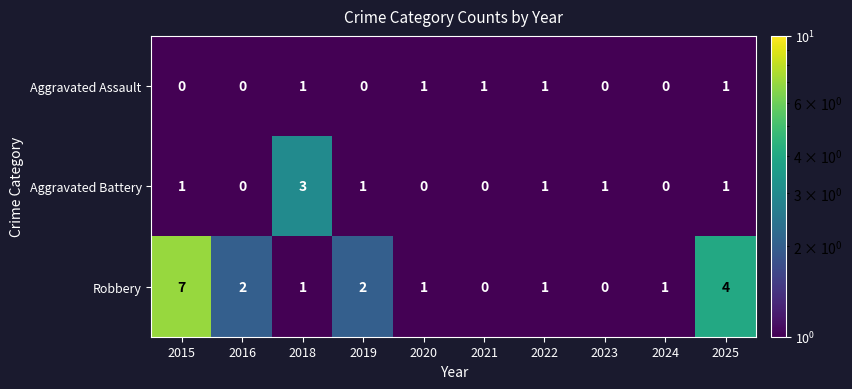

Reading left to right, list all the values displayed in this chart.

Aggravated Assault: 2015=0	2016=0	2018=1	2019=0	2020=1	2021=1	2022=1	2023=0	2024=0	2025=1
Aggravated Battery: 2015=1	2016=0	2018=3	2019=1	2020=0	2021=0	2022=1	2023=1	2024=0	2025=1
Robbery: 2015=7	2016=2	2018=1	2019=2	2020=1	2021=0	2022=1	2023=0	2024=1	2025=4